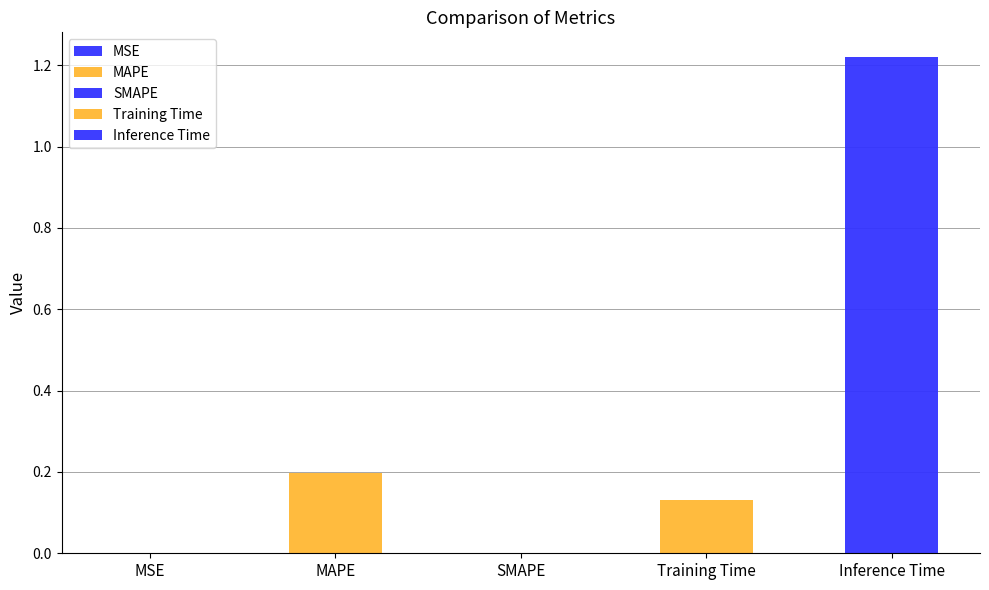

What position from the right is MAPE?

4